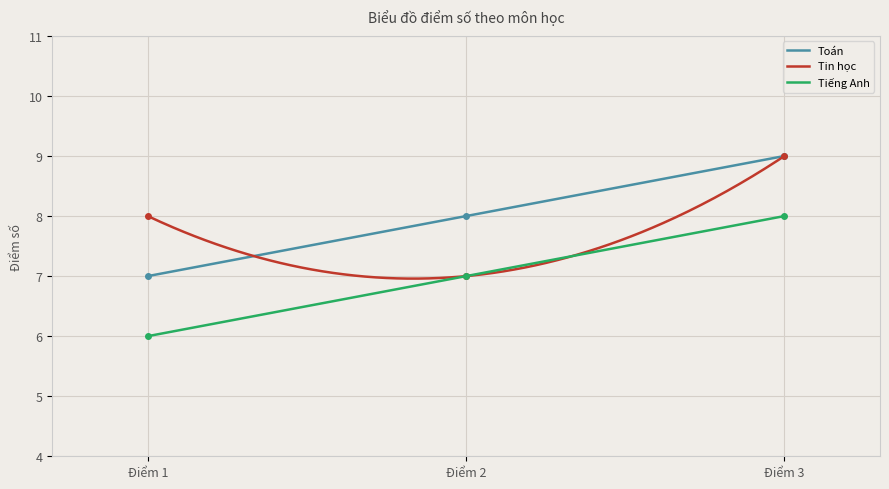

True or false: Tin học has a value of 6 at Điểm 3.

False